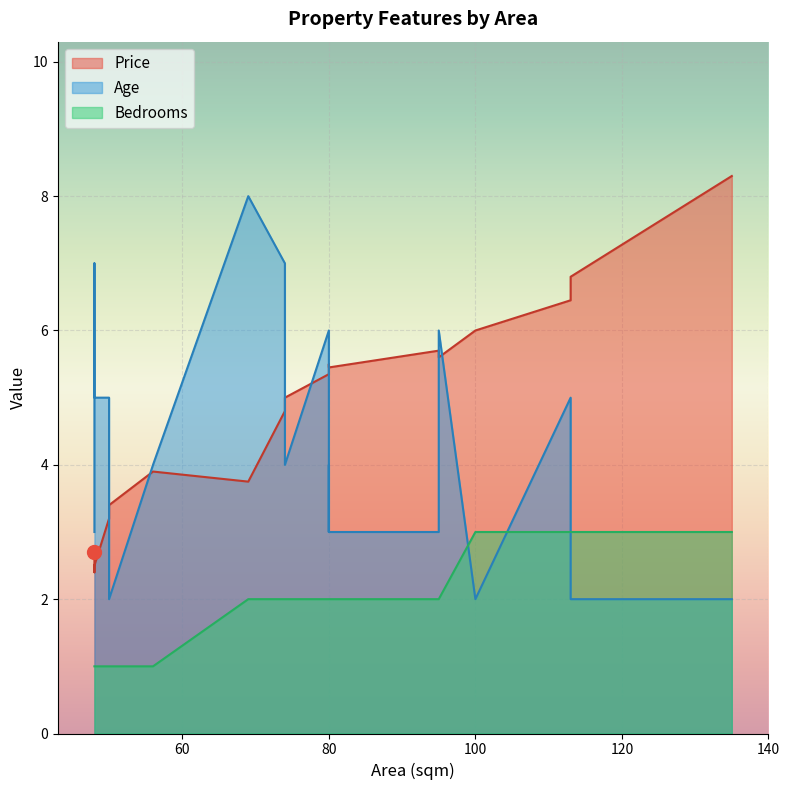

The Bedrooms series shows 1.0 at 56. True or false?

True